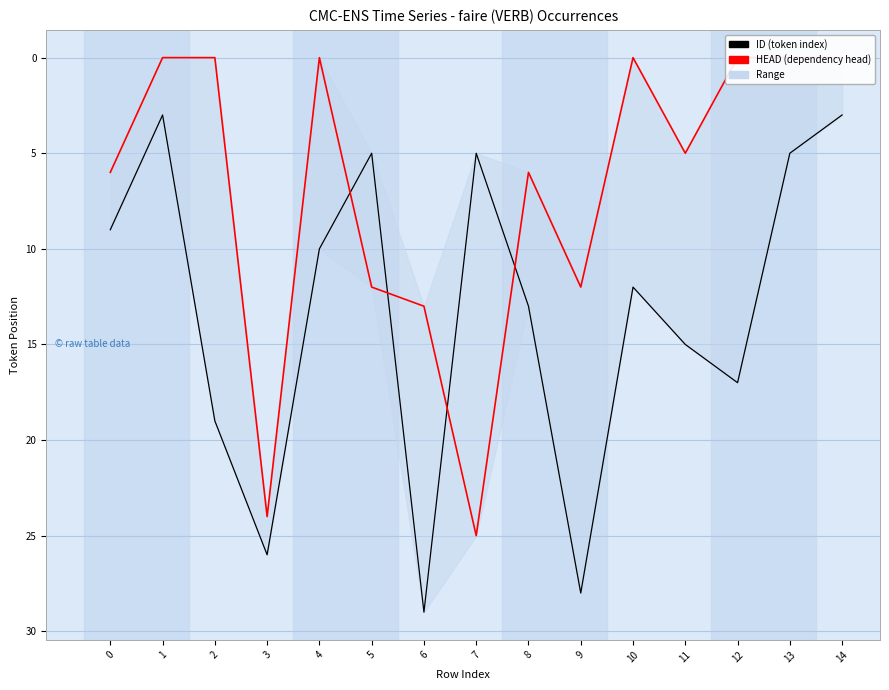

List the series in order of their overall mean, lowest first.

HEAD, ID